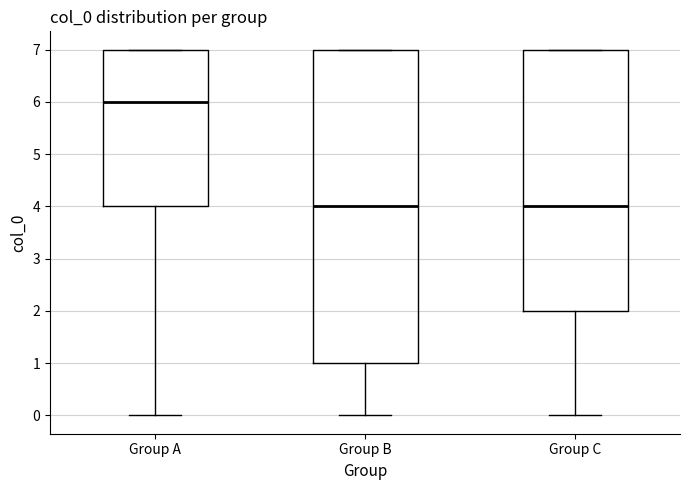

Reading left to right, transcribe this box plot: for each box, give where its median line is, the range the box spans, and where its two whiskers end, as read against the y-axis. The values are not printed on the chart, so give them approximately, as read against the axis.

Group A: median 6, box 4 to 7, whiskers 0 to 7
Group B: median 4, box 1 to 7, whiskers 0 to 7
Group C: median 4, box 2 to 7, whiskers 0 to 7